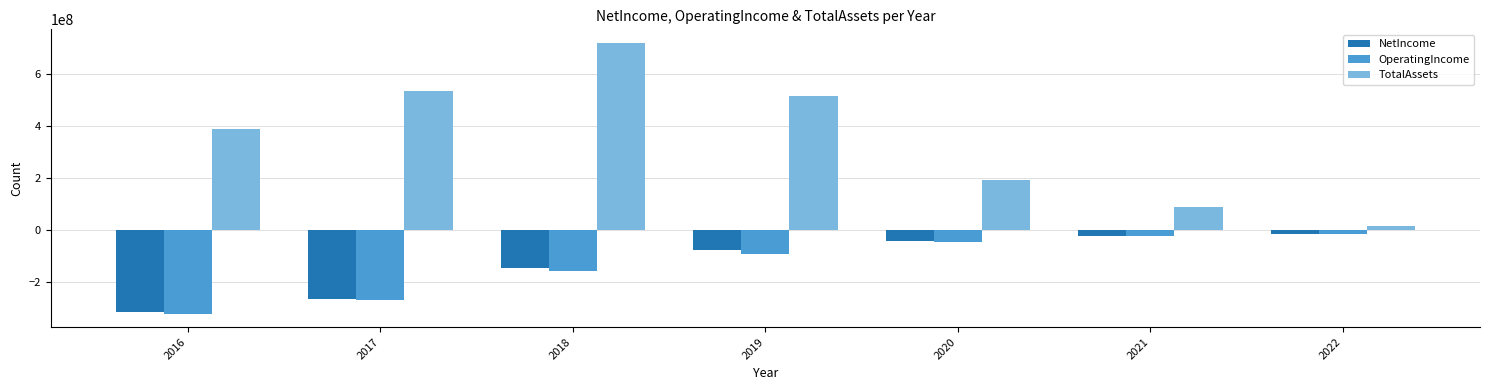

Which series has the largest range (max minus min)?

TotalAssets